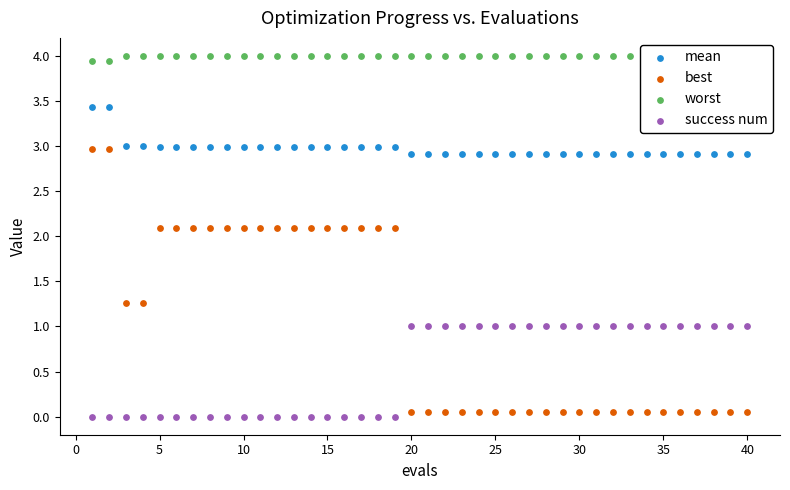

Which series has the largest total across all categories?

worst